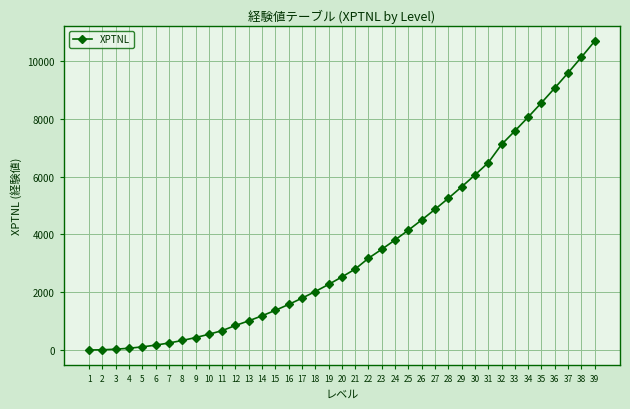

What is the maximum value shown in the chart?

10685.6